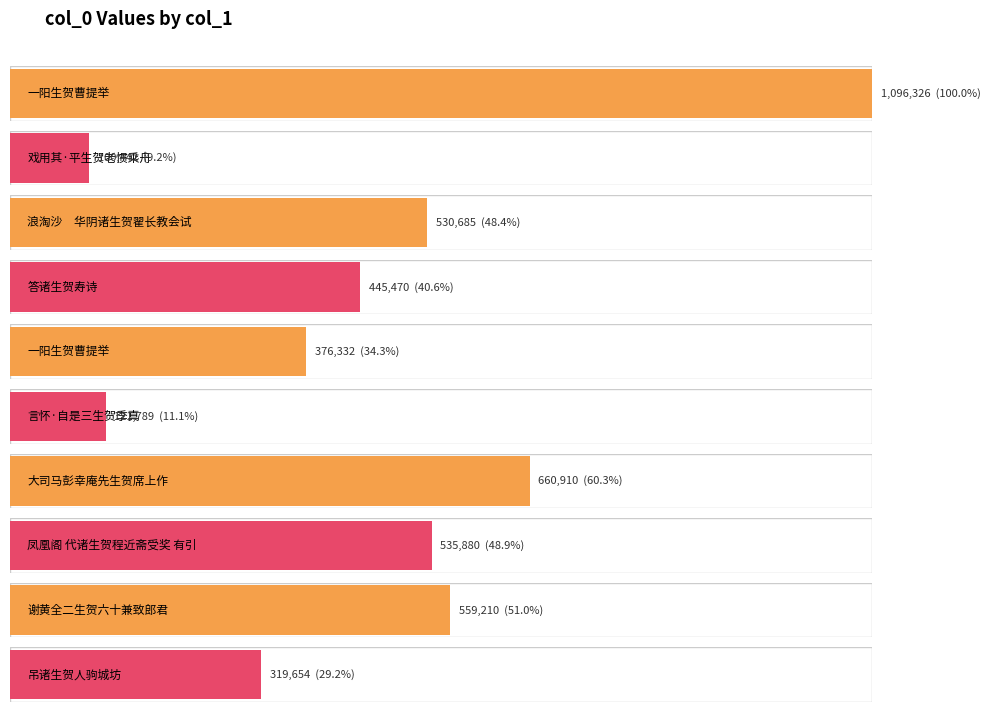

Reading left to right, transcribe all the data shown in this chart.

1096326	100442	530685	445470	376332	121789	660910	535880	559210	319654